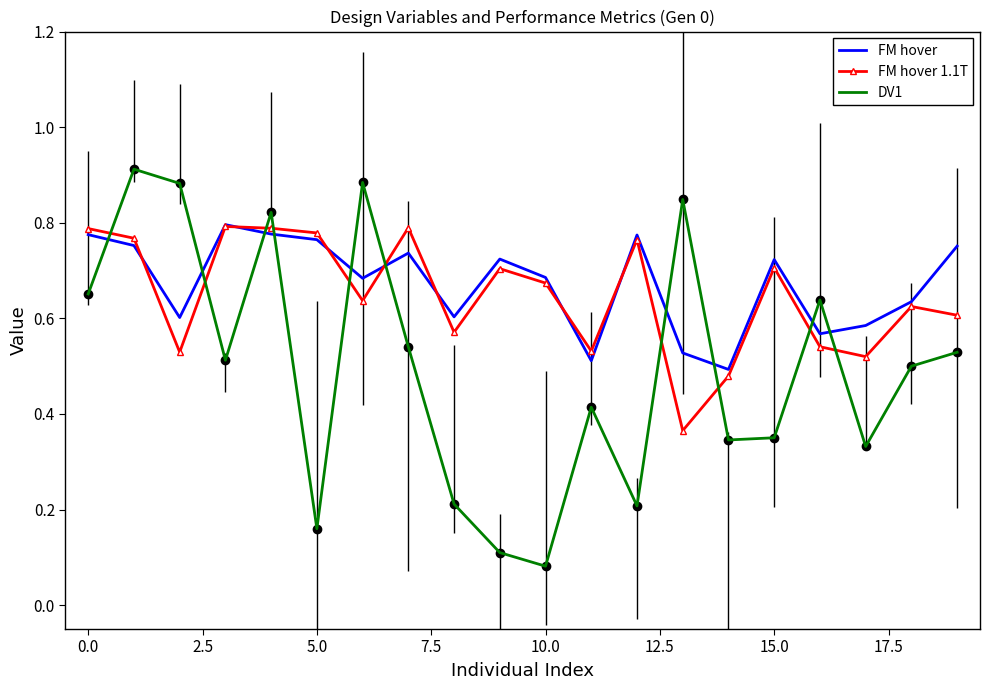

How many times do DV1 and FM hover cross each other?

10